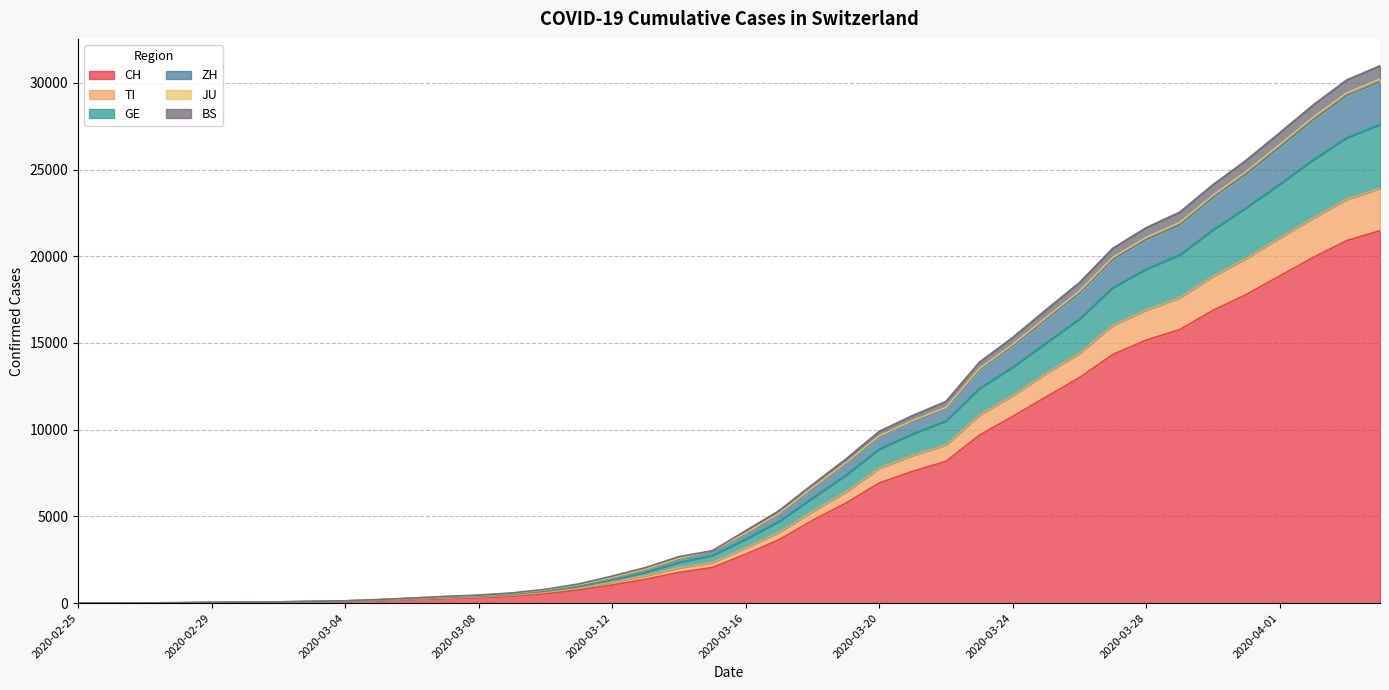

The CH series shows 208 at 2020-03-09. True or false?

False